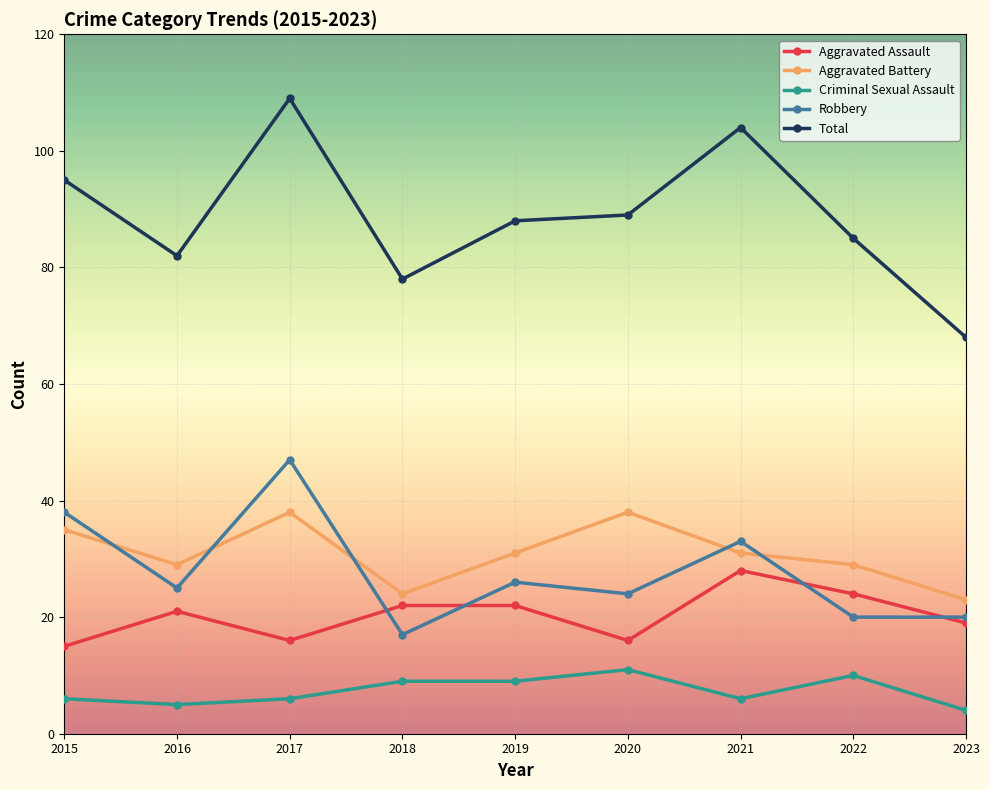

What is the sum of all Aggravated Assault values?

183